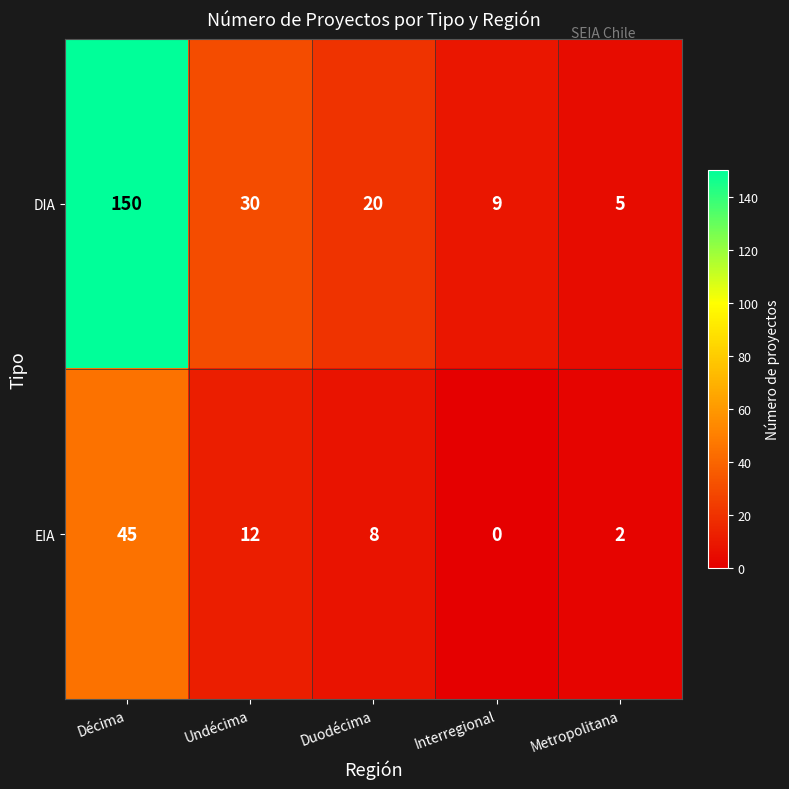

What value does the EIA series have at Duodécima, to the nearest 5?

10